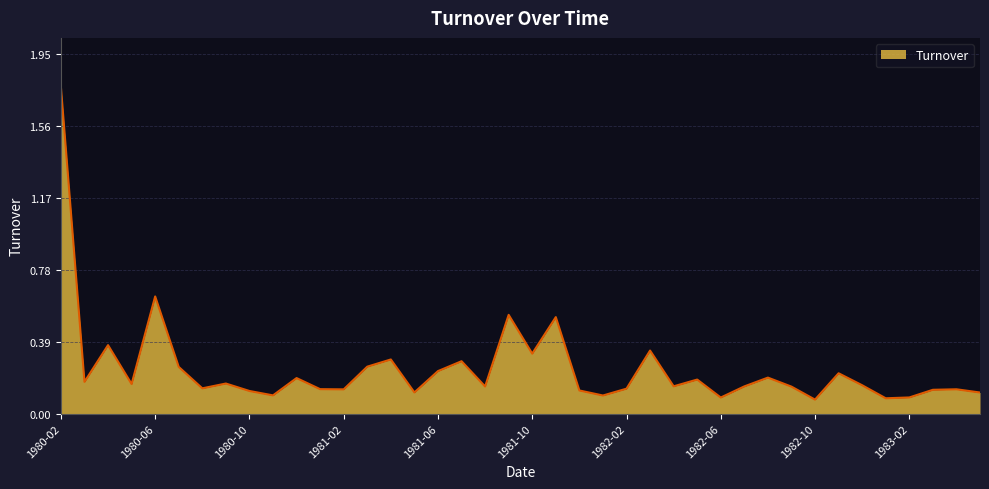

What is the difference between the maximum and minimum values?

1.7